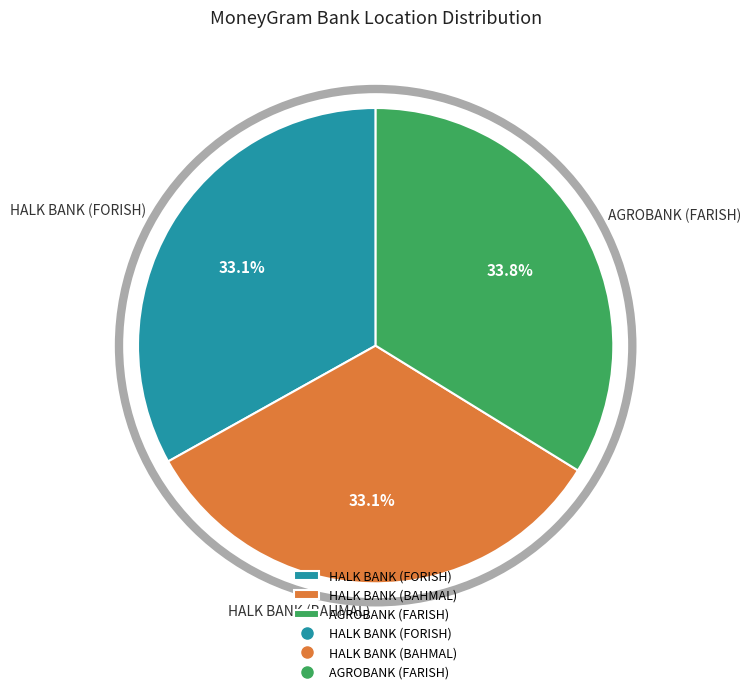

Count the number of slices in the pie.

3